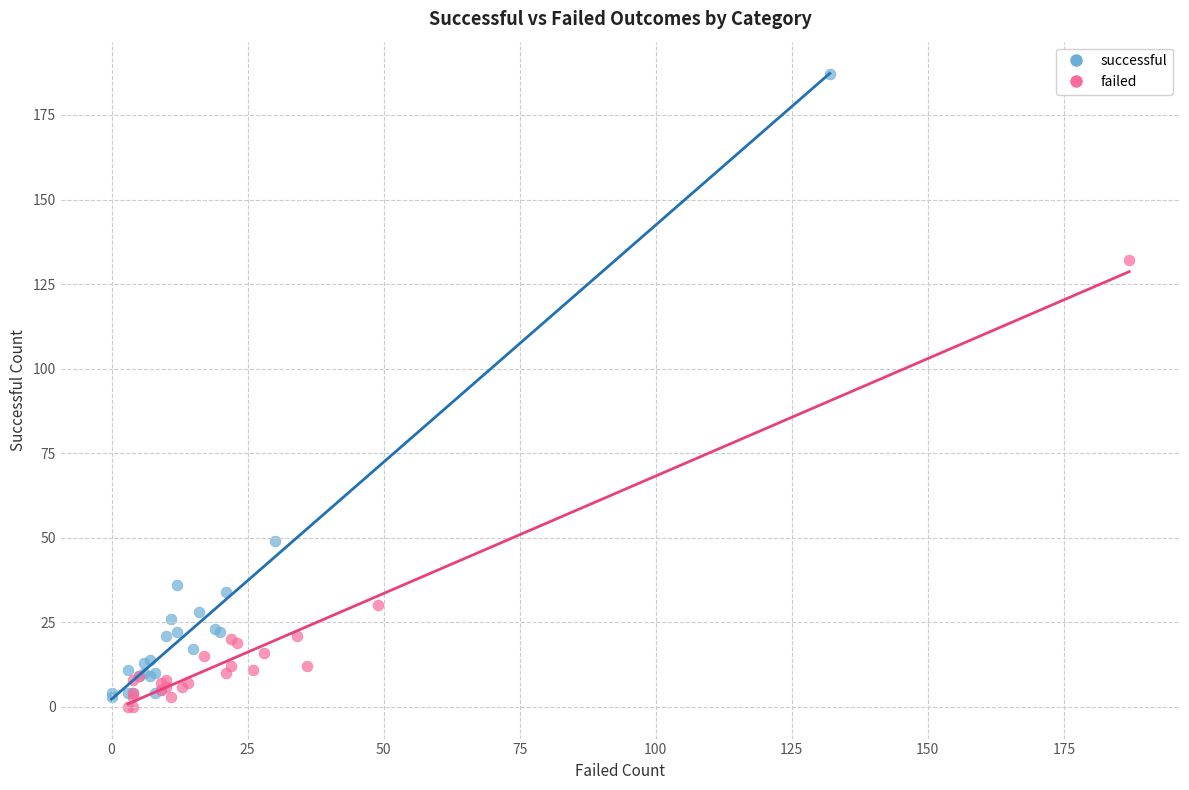

Which series has the largest Y range (max minus min)?

successful